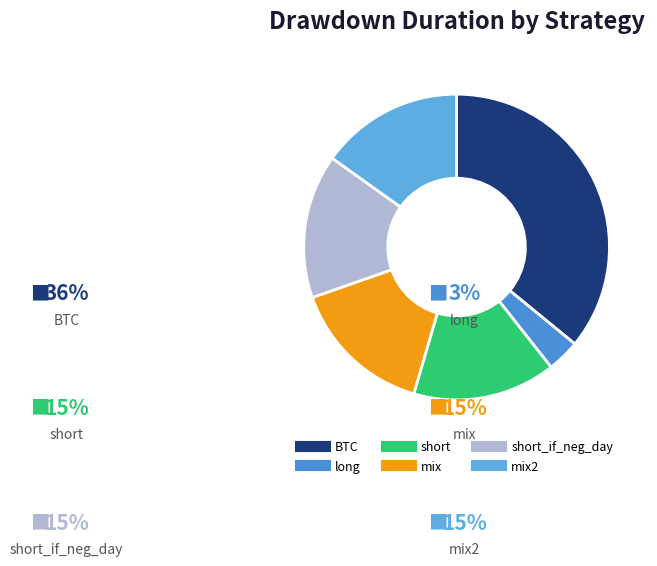

To the nearest percent, what is the difference between the largest and smallest slice percentages?

32%